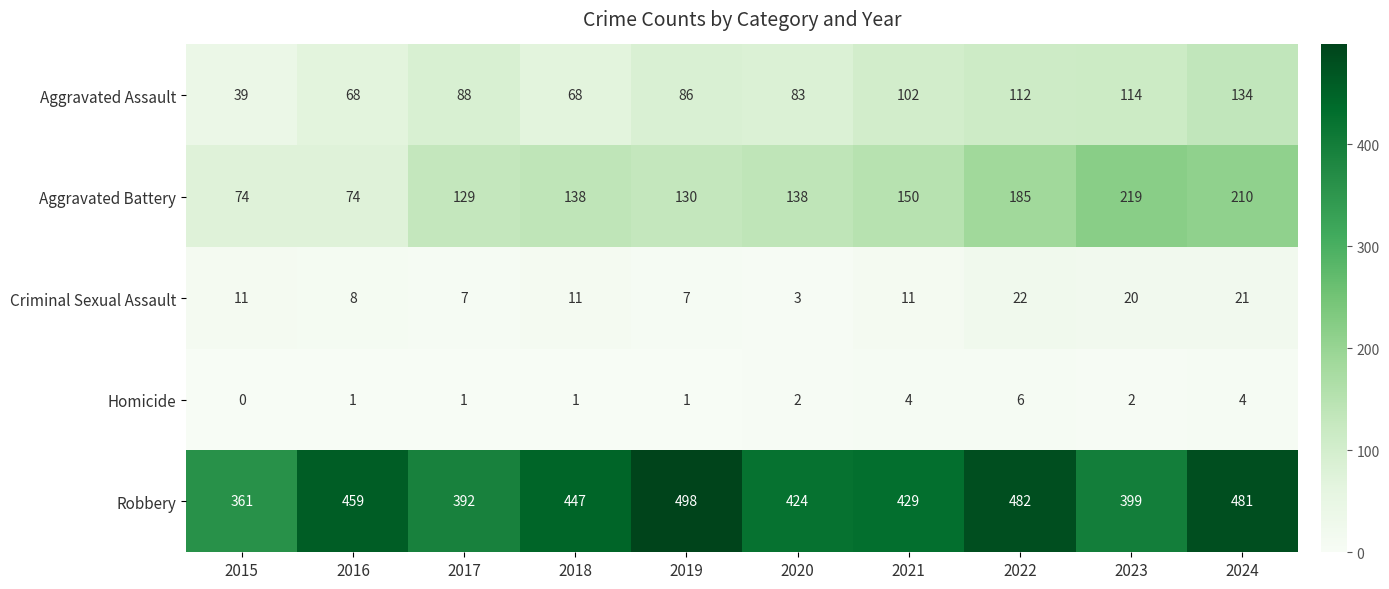

At how many categories does at least one series exceed 400?

7